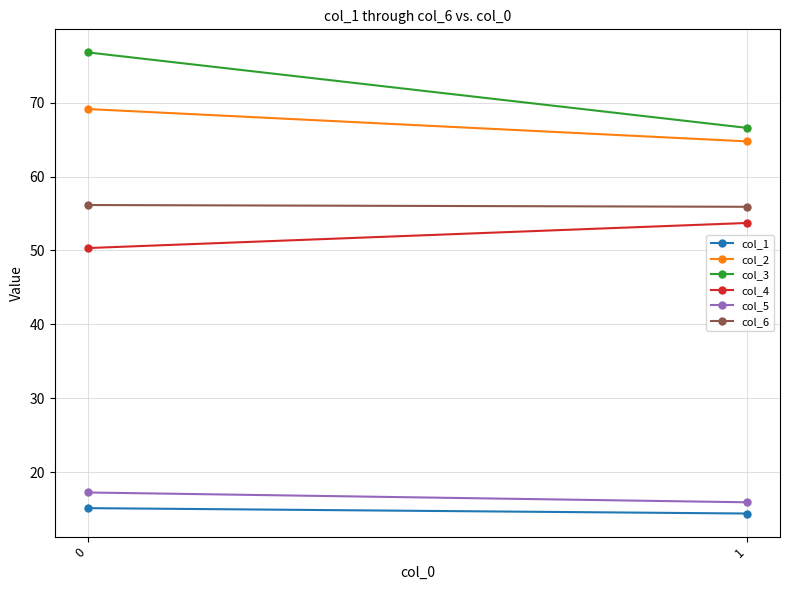

At how many categories does at least one series exceed 30?

2